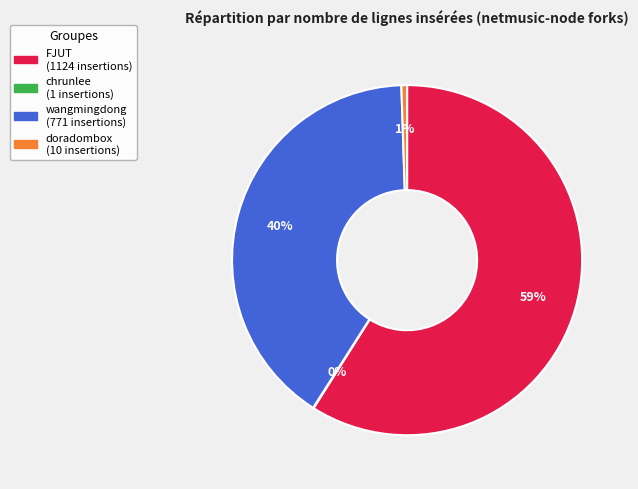

Is there a majority slice in this chart?

Yes